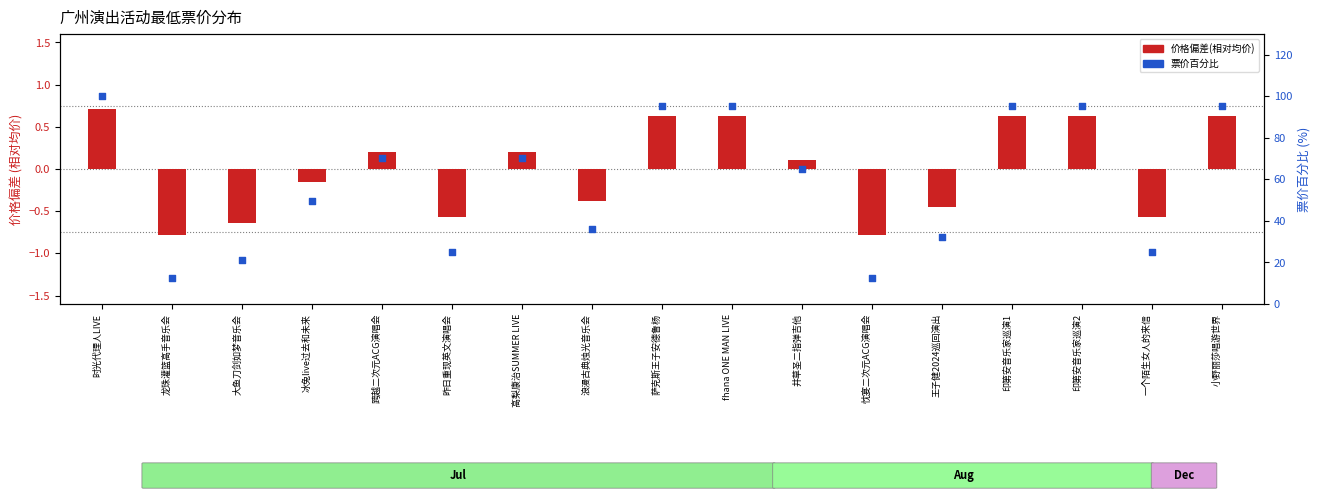

Which series has the largest total across all categories?

票价百分比